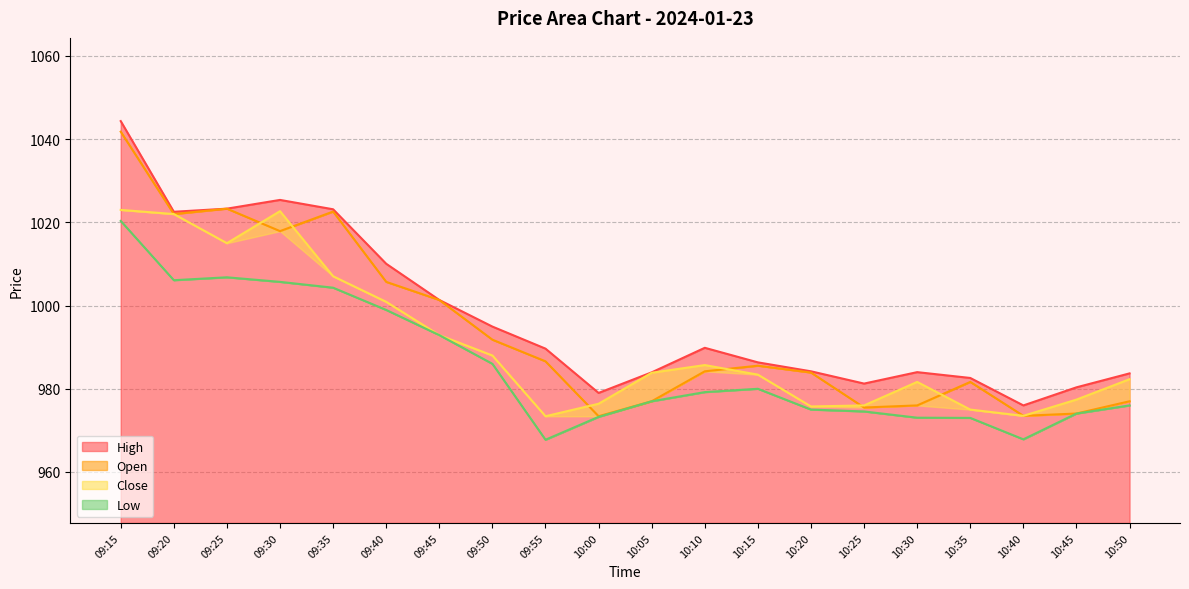

What value does the Close series have at 10:20?

975.8